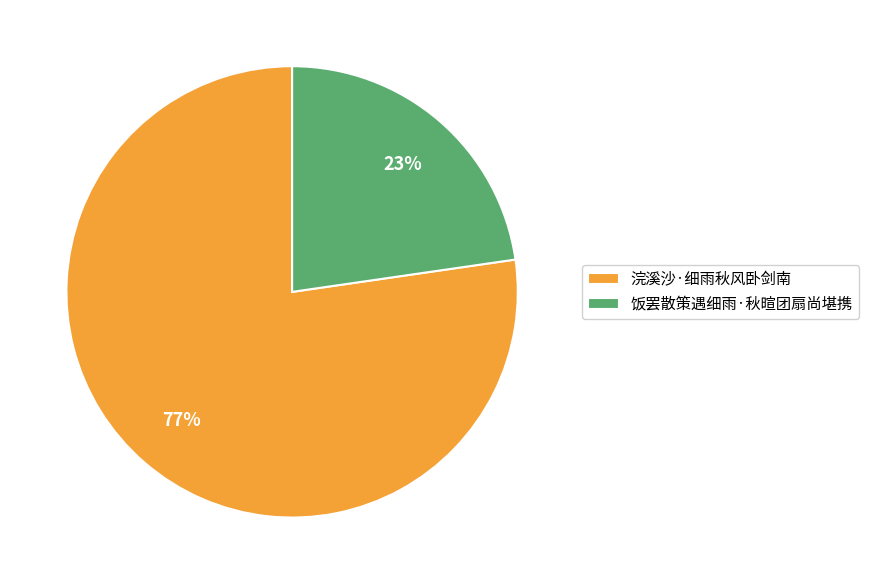

Does any single category account for the majority?

Yes